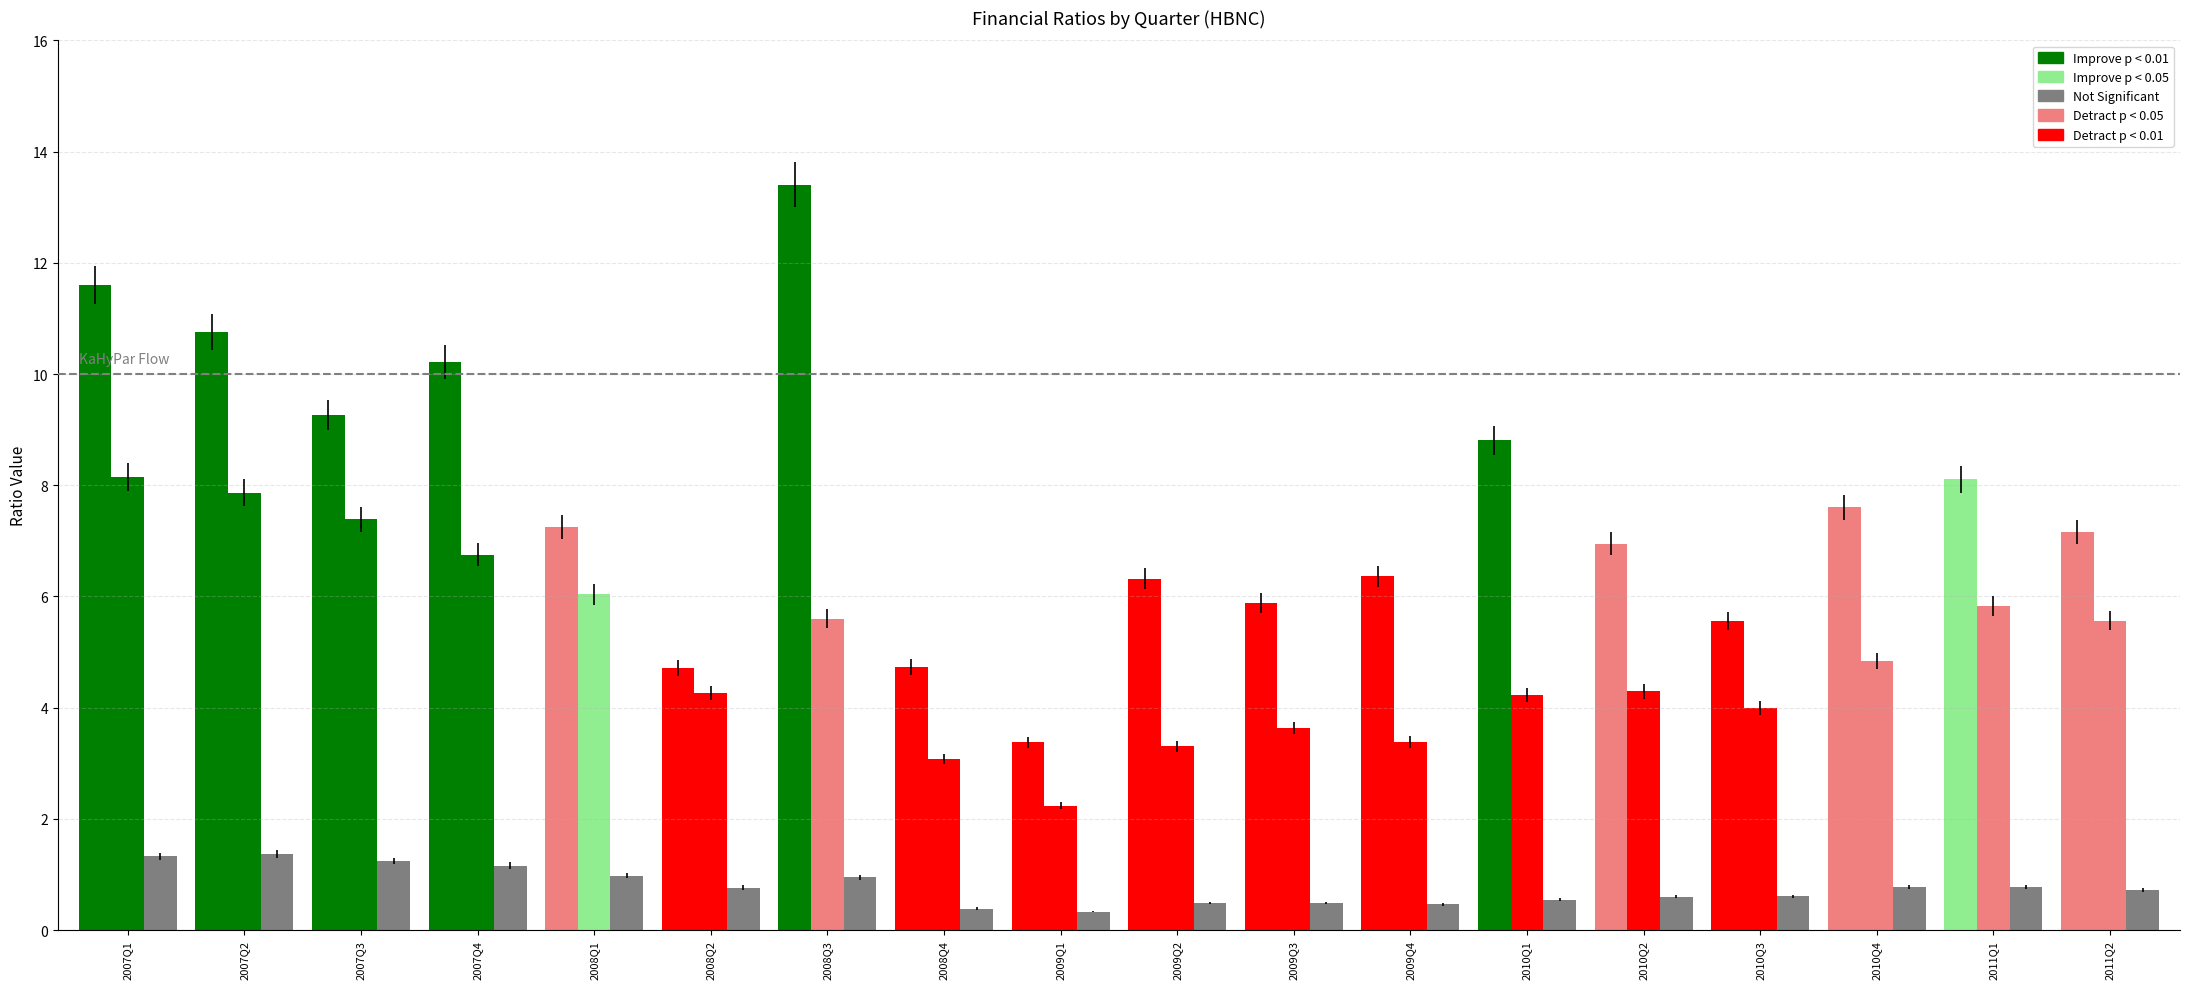

What is the difference between the highest and lowest values at 2009Q3?

5.4